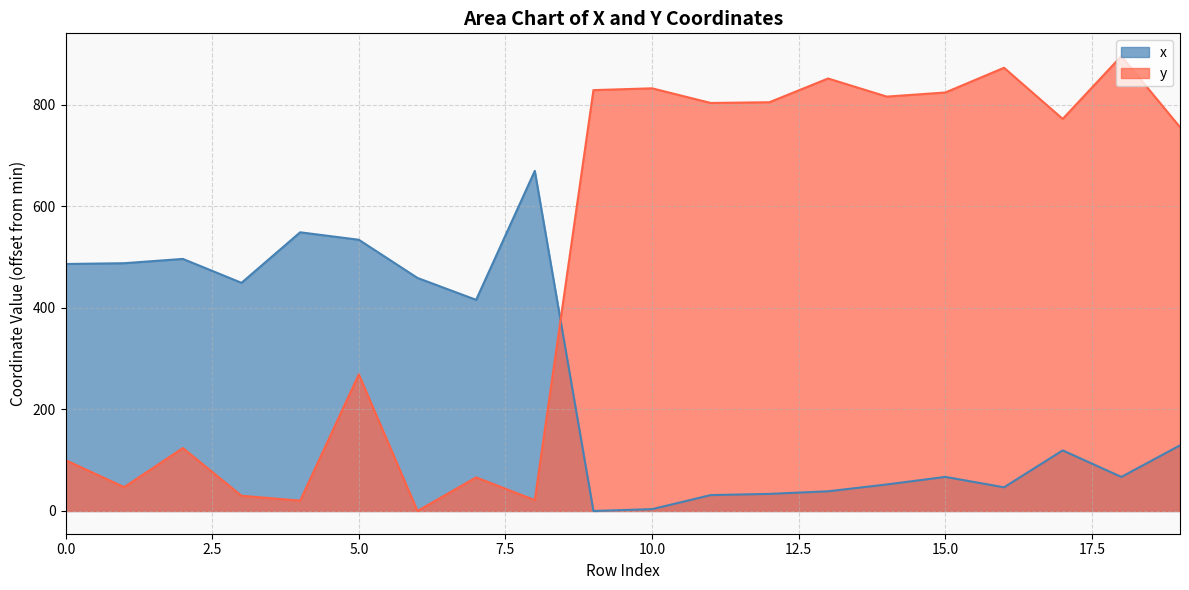

Which category has the highest value in the y series?

18